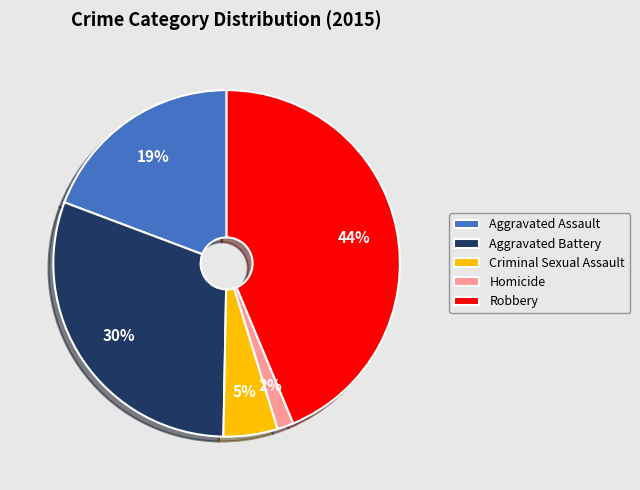

To the nearest percent, what percentage of the pie is Criminal Sexual Assault?

5%